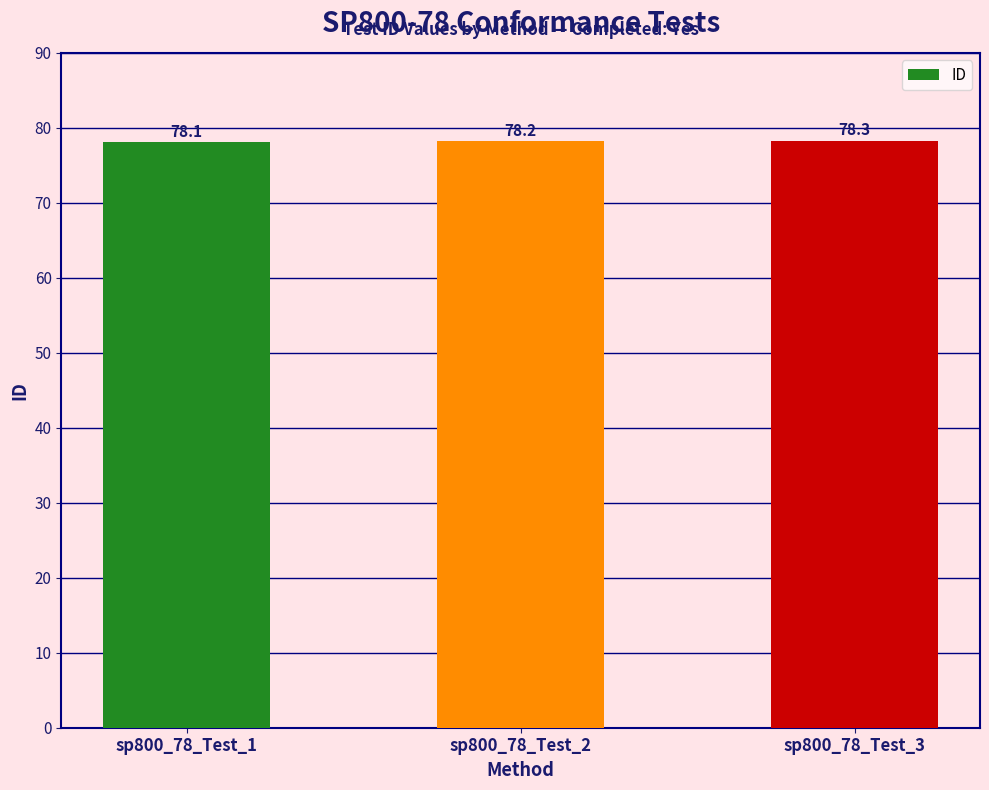

Does the chart contain any negative values?

No